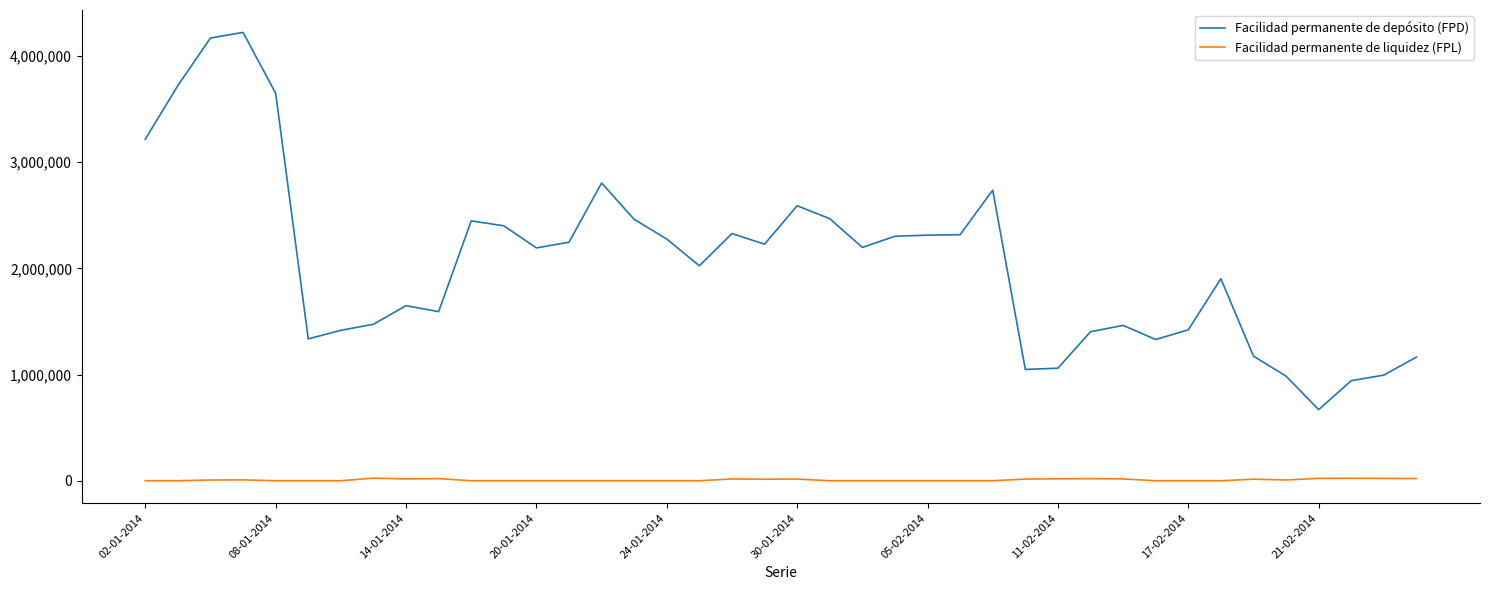

How many values in the Facilidad permanente de liquidez (FPL) series exceed 0?

18